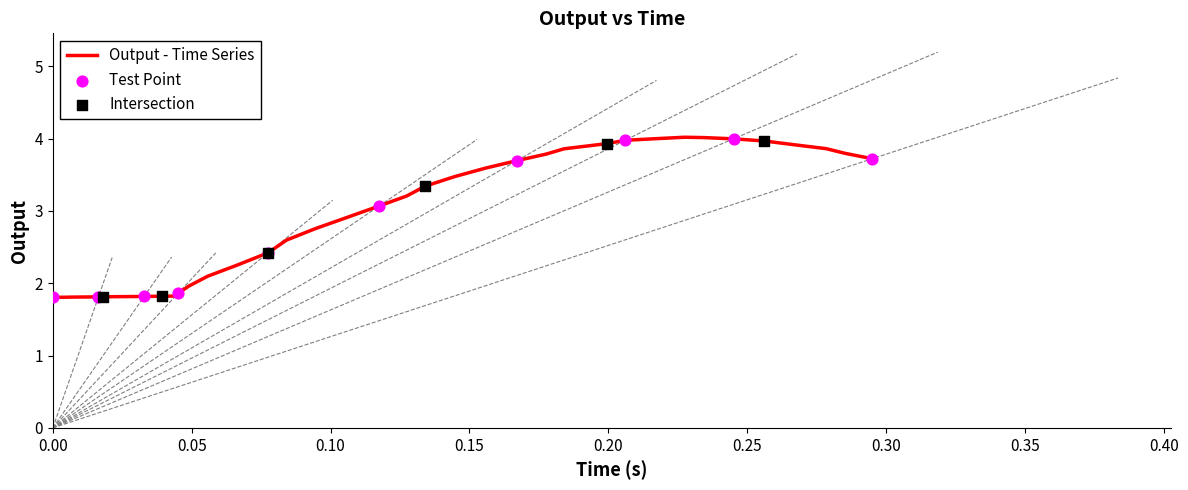

What is the difference between the maximum and minimum values?

2.2